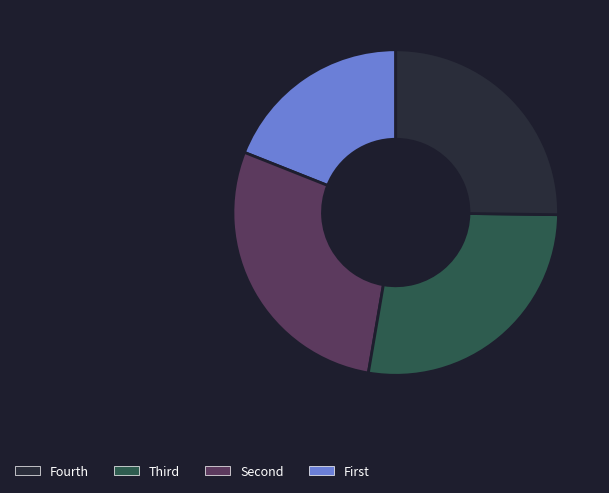

Is there any slice that represents more than half of the pie?

No